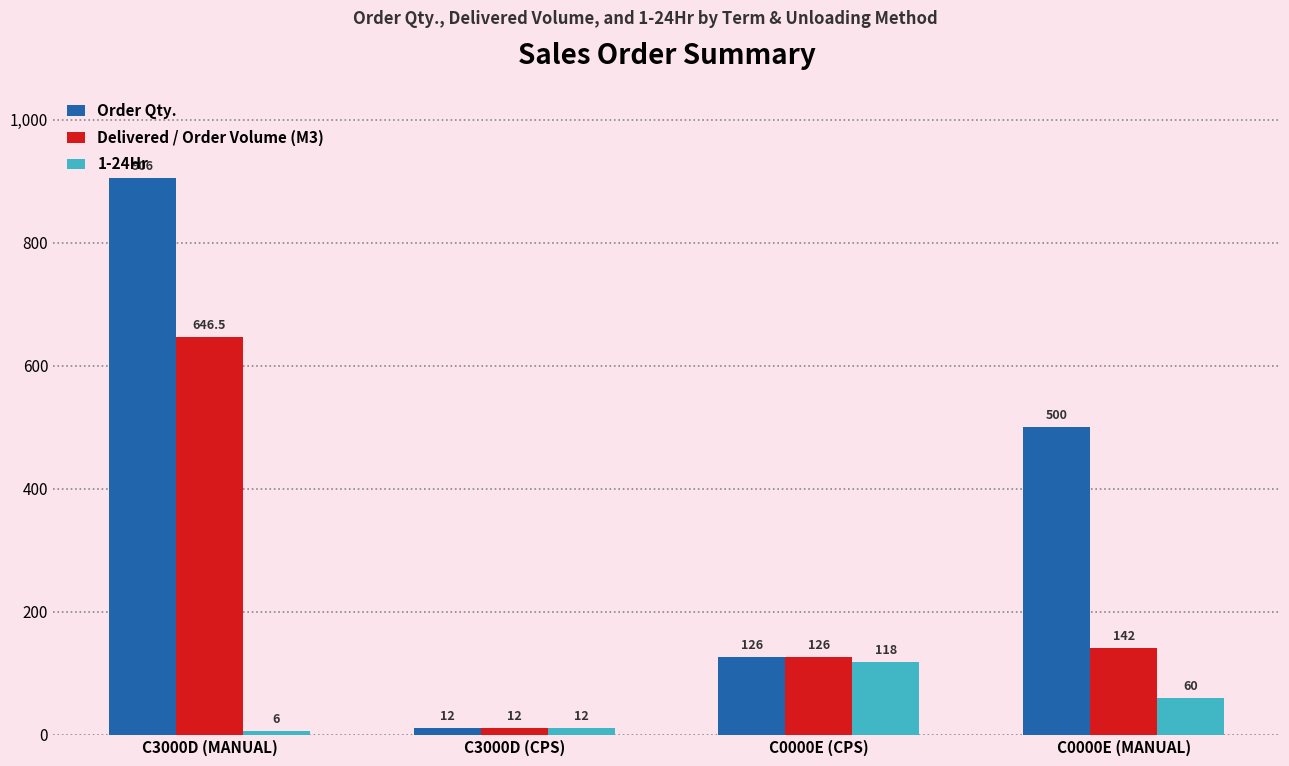

Is the value of 1-24Hr at C0000E (CPS) greater than the value of Order Qty. at C3000D (CPS)?

Yes